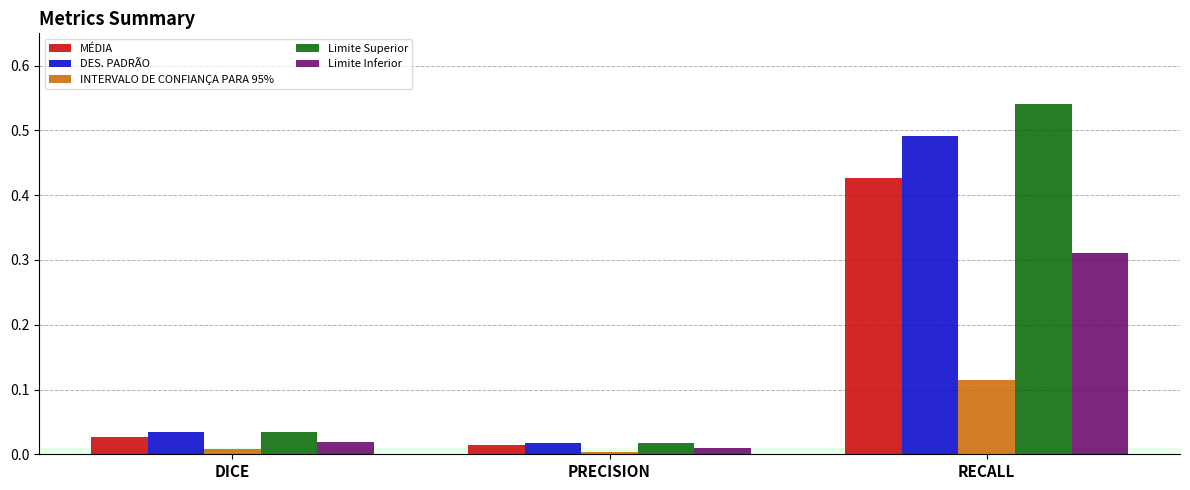

List the series in order of their peak value, lowest first.

INTERVALO DE CONFIANÇA PARA 95%, Limite Inferior, MÉDIA, DES. PADRÃO, Limite Superior